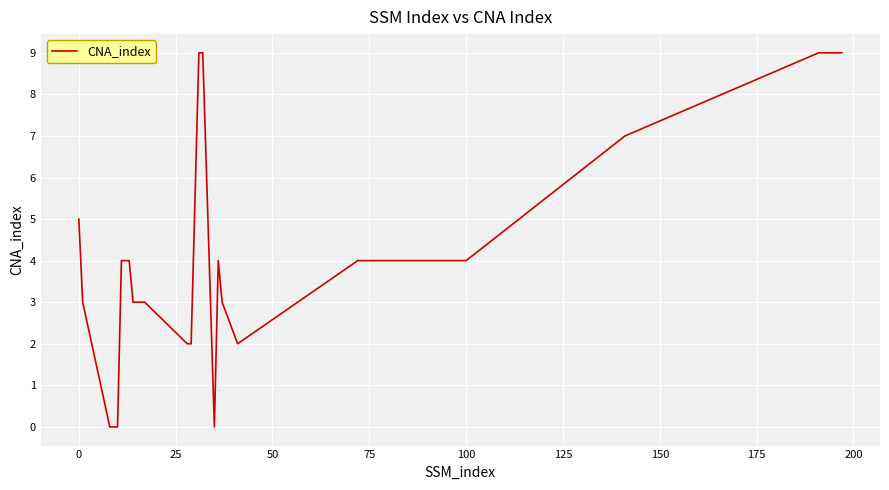

What is the maximum value shown in the chart?

9